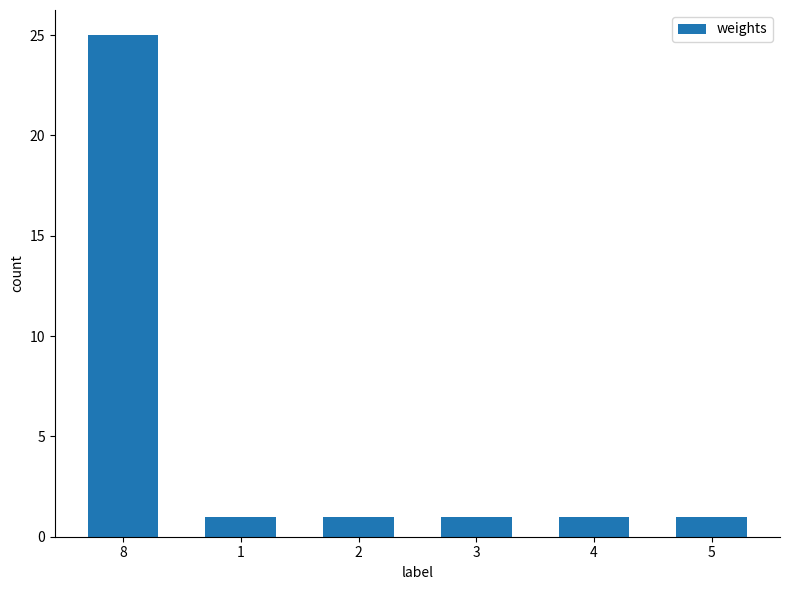

What is the ratio of the value at 2 to the value at 4?

1.0